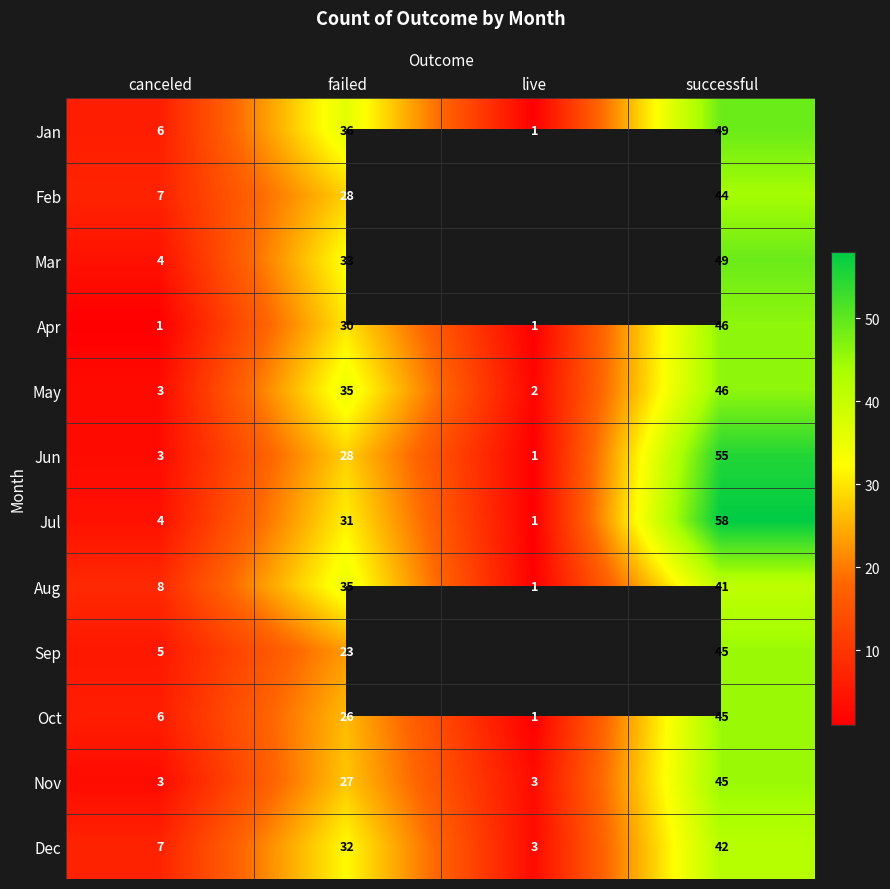

At how many categories does at least one series exceed 42?

1